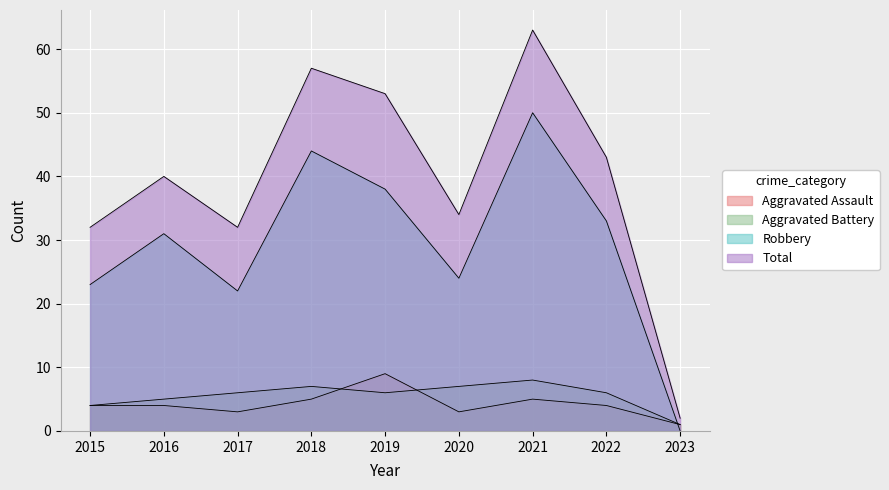

At which category does the chart reach its minimum across all series?

2023